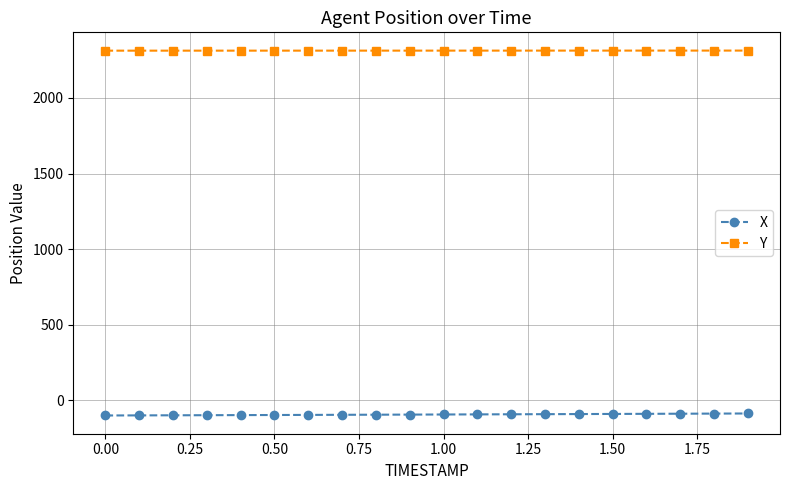

What is the average value of the Y series?

2313.4